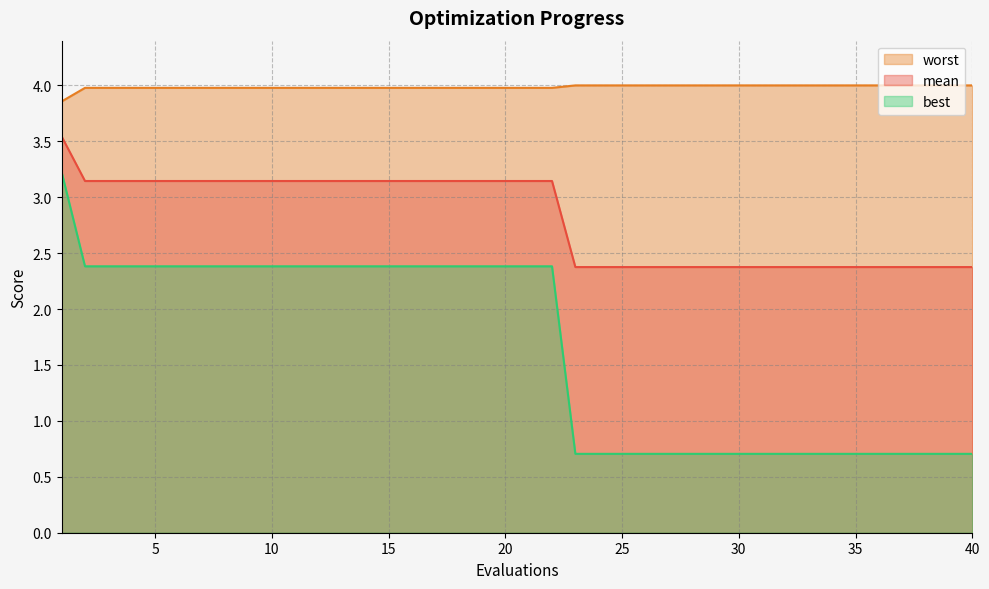

The mean series shows 3.7 at 33. True or false?

False